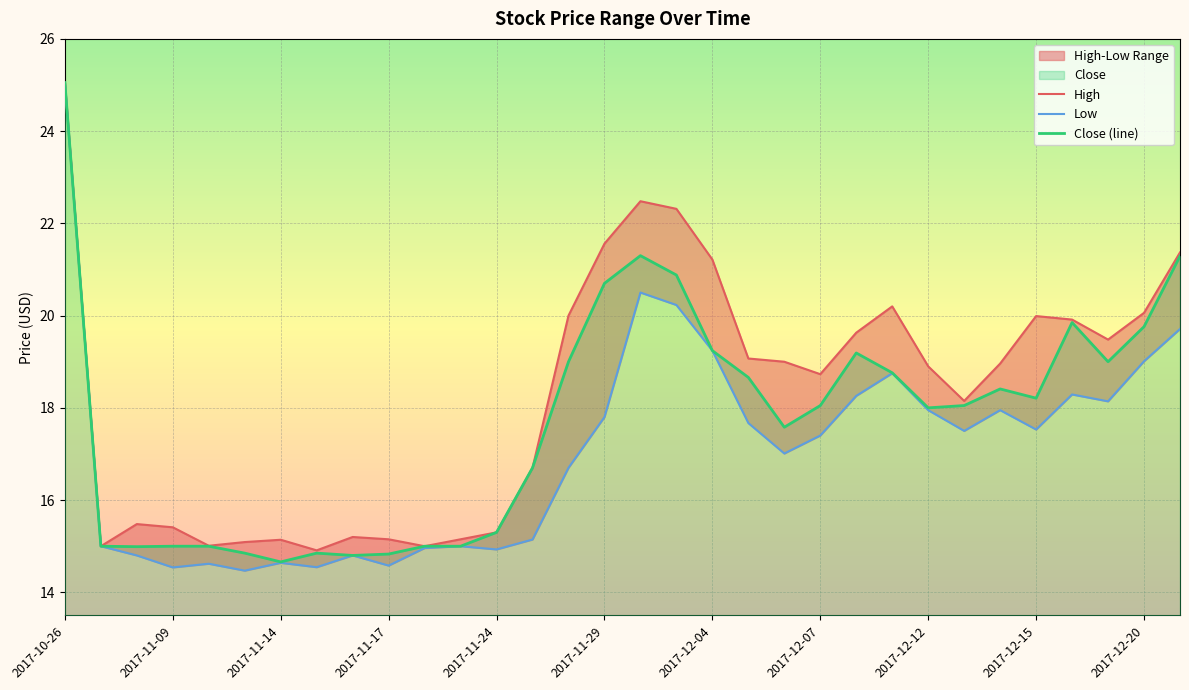

At how many categories does at least one series exceed 15?

29